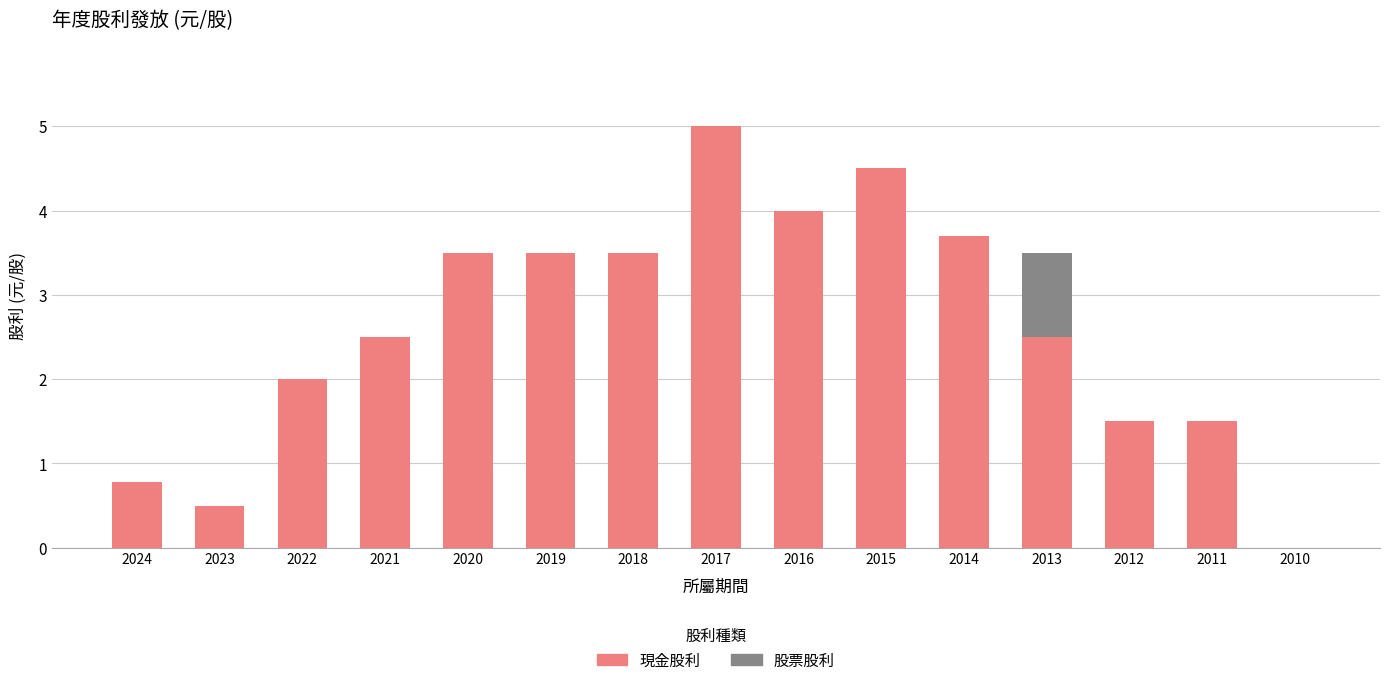

How many series are shown in this chart?

2